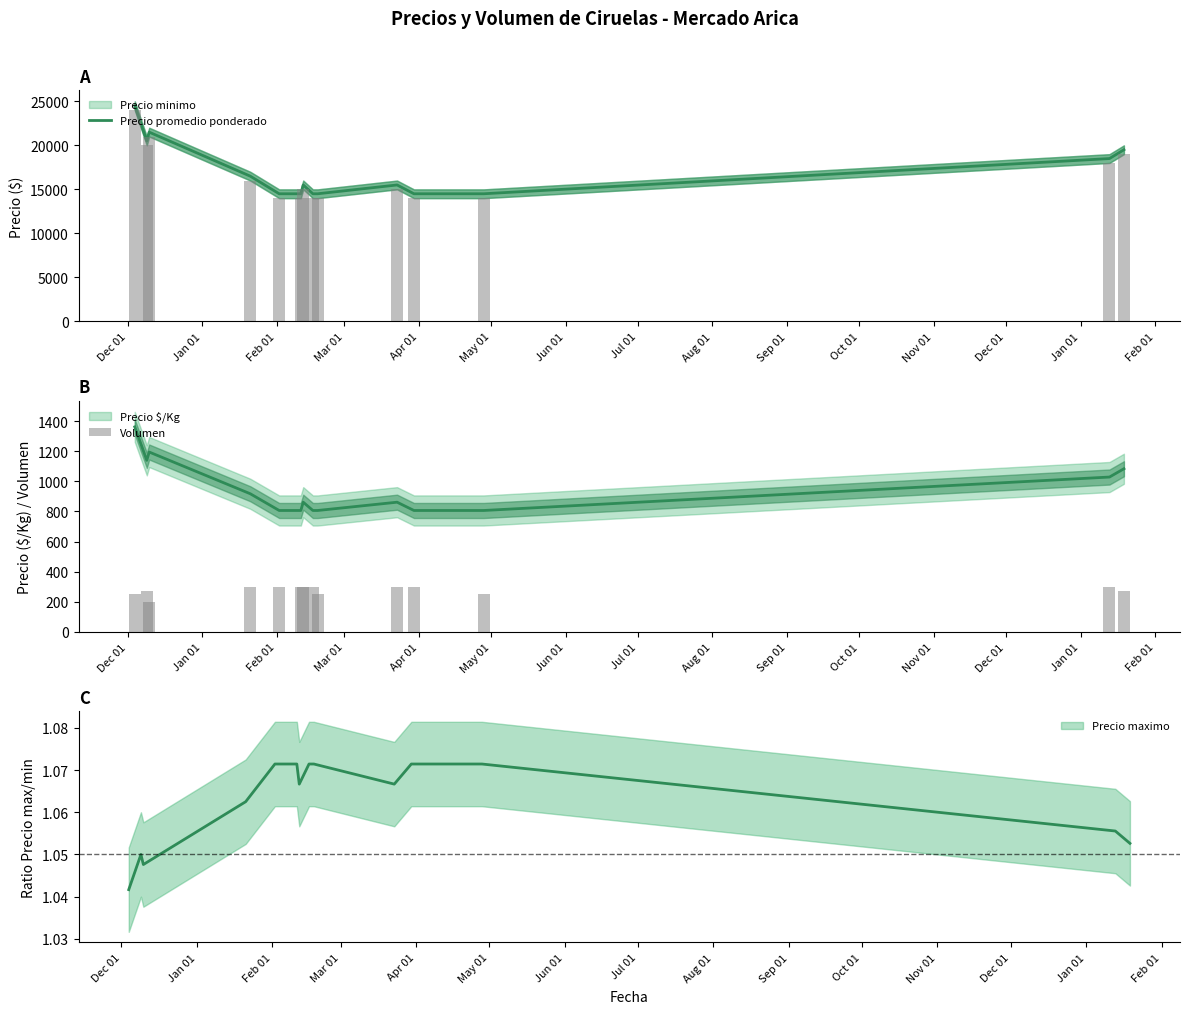

Are the bars horizontal?

No